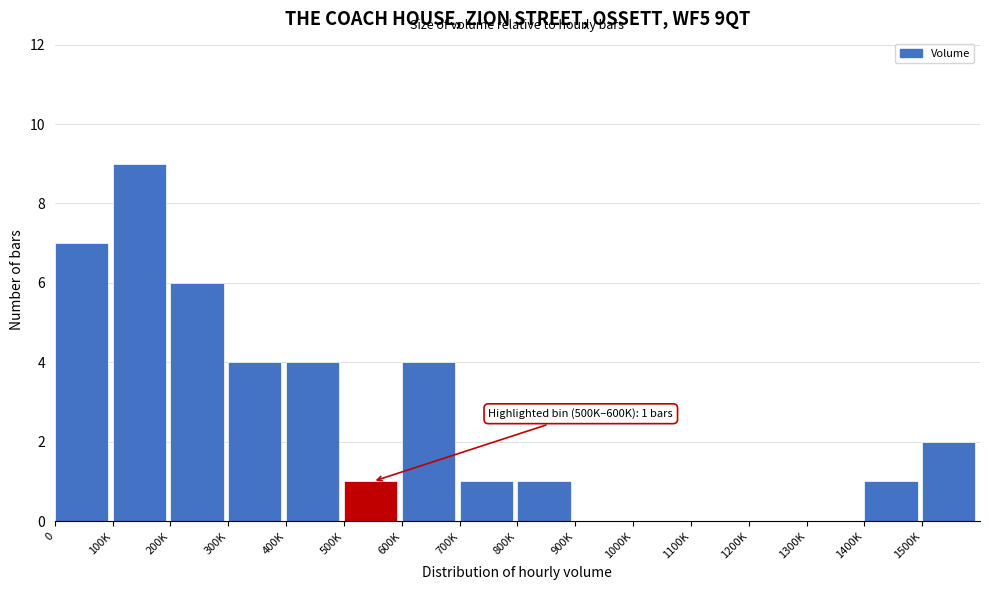

Reading right to left, what are all the values shown in this chart?

1500K=2	1400K=1	1300K=0	1200K=0	1100K=0	1000K=0	900K=0	800K=1	700K=1	600K=4	500K=1	400K=4	300K=4	200K=6	100K=9	0=7